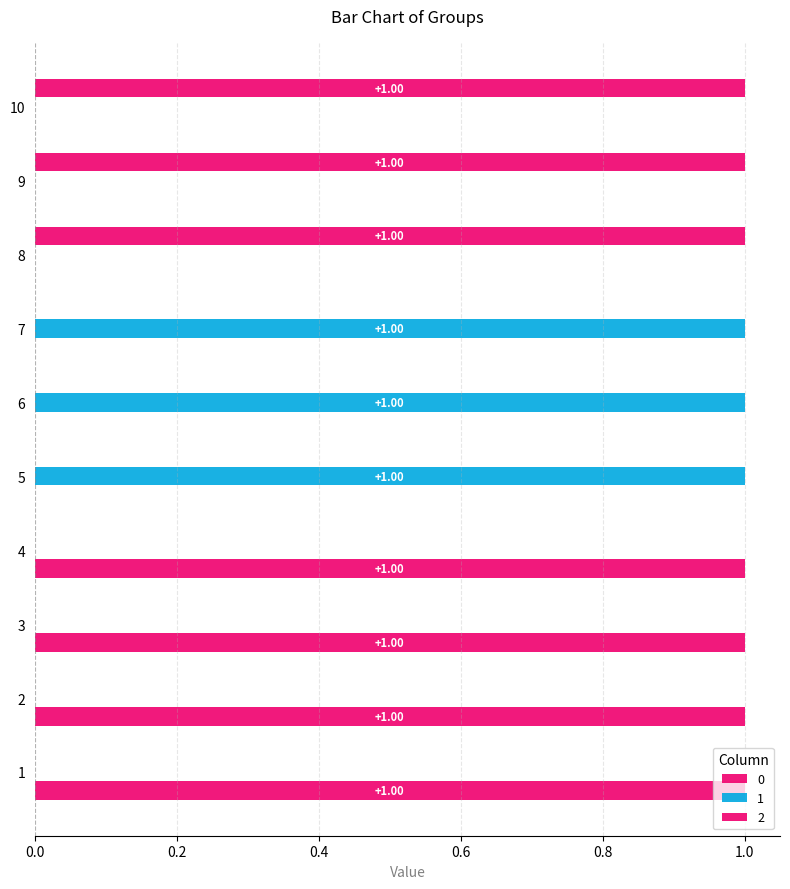

Reading left to right, extract all data points from this chart.

0: 1=1	2=1	3=1	4=1	5=0	6=0	7=0	8=0	9=0	10=0
1: 1=0	2=0	3=0	4=0	5=1	6=1	7=1	8=0	9=0	10=0
2: 1=0	2=0	3=0	4=0	5=0	6=0	7=0	8=1	9=1	10=1